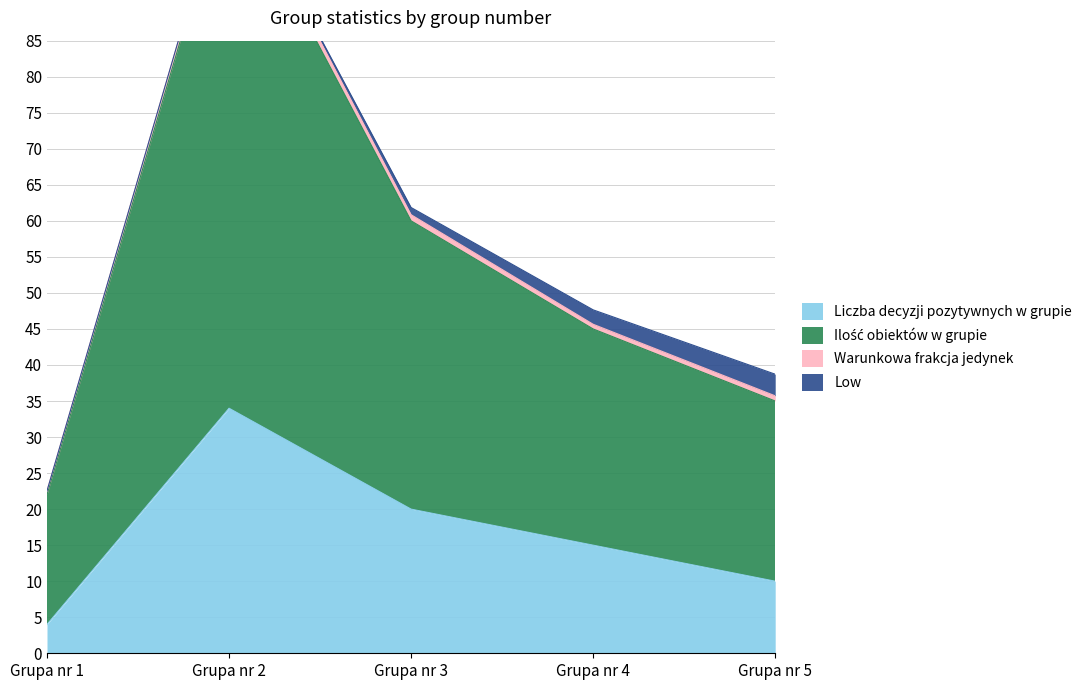

What is the minimum value for Liczba decyzji pozytywnych w grupie?

4